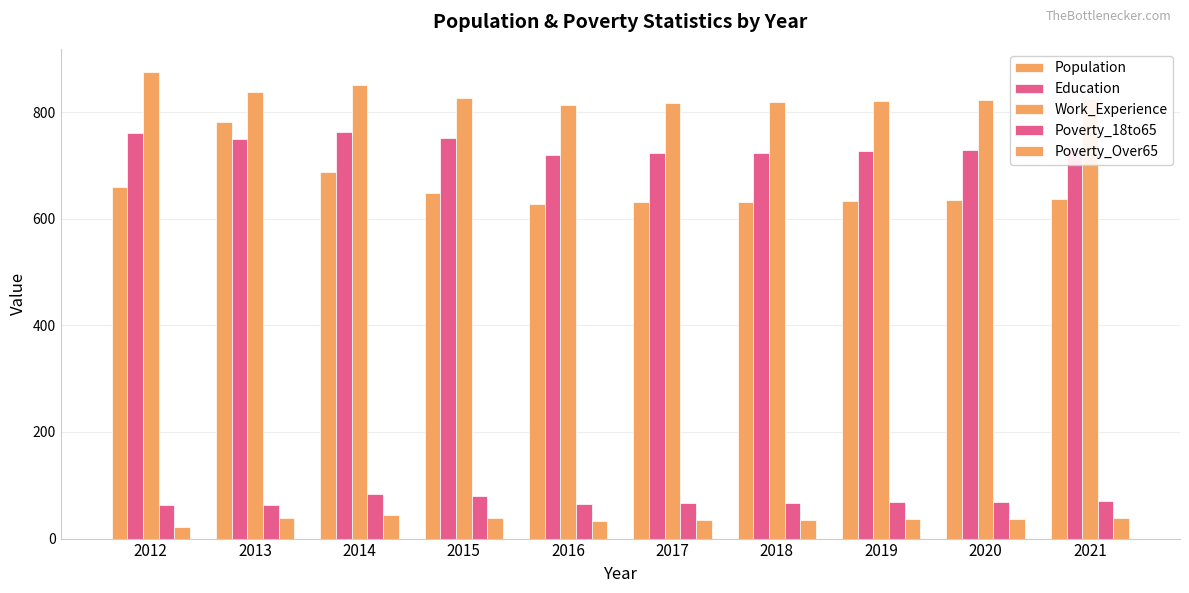

Are the bars horizontal?

No